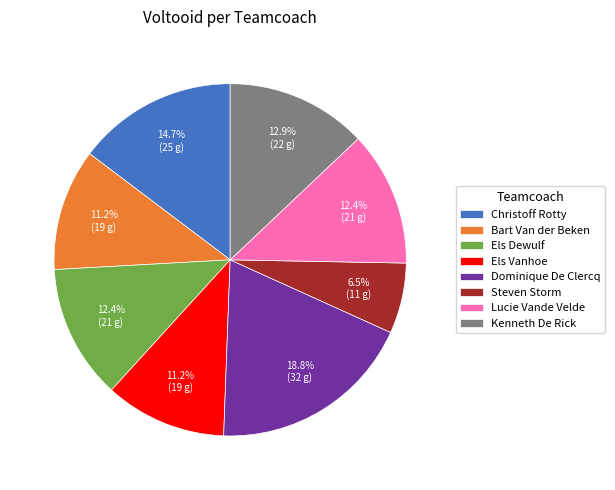

Which category has the smallest portion of the pie?

Steven Storm